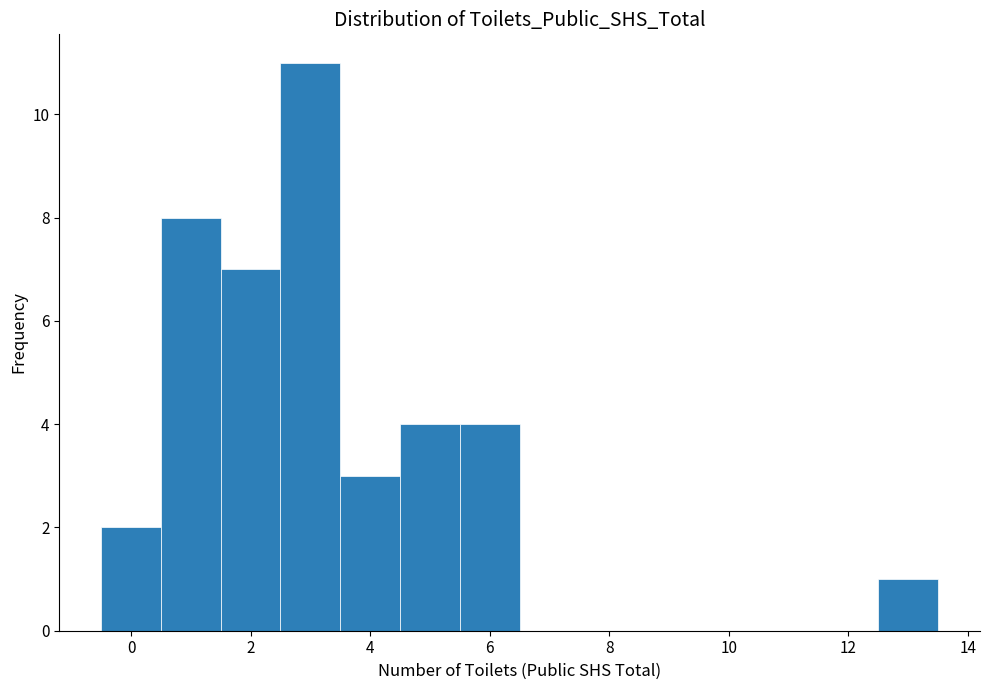

Reading left to right, transcribe this chart: for each bar, give the range it covers on the x-axis and its height. Neither the bar edges nor the heights are printed on the chart, so give them approximately, as read against the axes.

-0.5 to 0.5: 2
0.5 to 1.5: 8
1.5 to 2.5: 7
2.5 to 3.5: 11
3.5 to 4.5: 3
4.5 to 5.5: 4
5.5 to 6.5: 4
6.5 to 7.5: 0
7.5 to 8.5: 0
8.5 to 9.5: 0
9.5 to 10.5: 0
10.5 to 11.5: 0
11.5 to 12.5: 0
12.5 to 13.5: 1